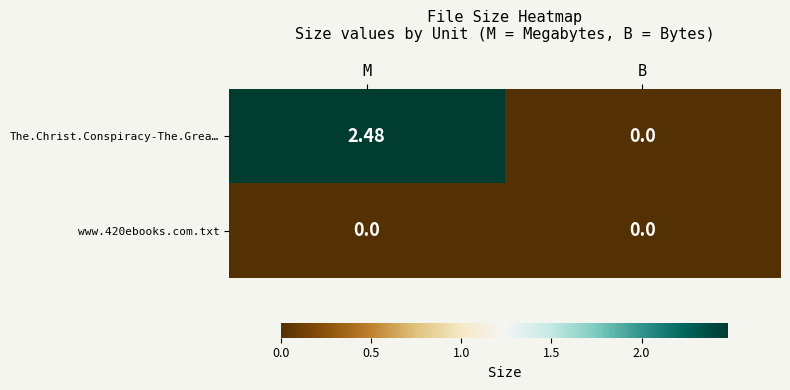

Between M and B, which series saw the biggest shift?

The.Christ.Conspiracy-The.Grea…